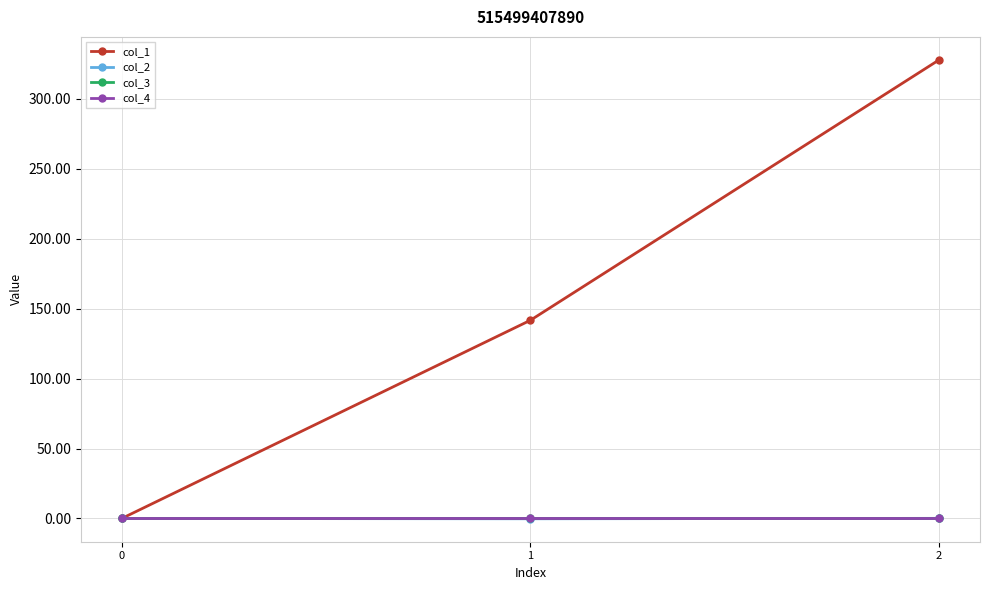

Does the chart have visible grid lines?

Yes